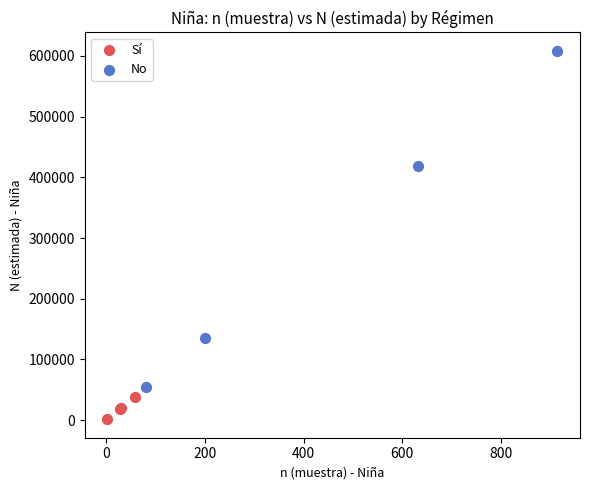

Which series contains the lowest Y value?

Sí